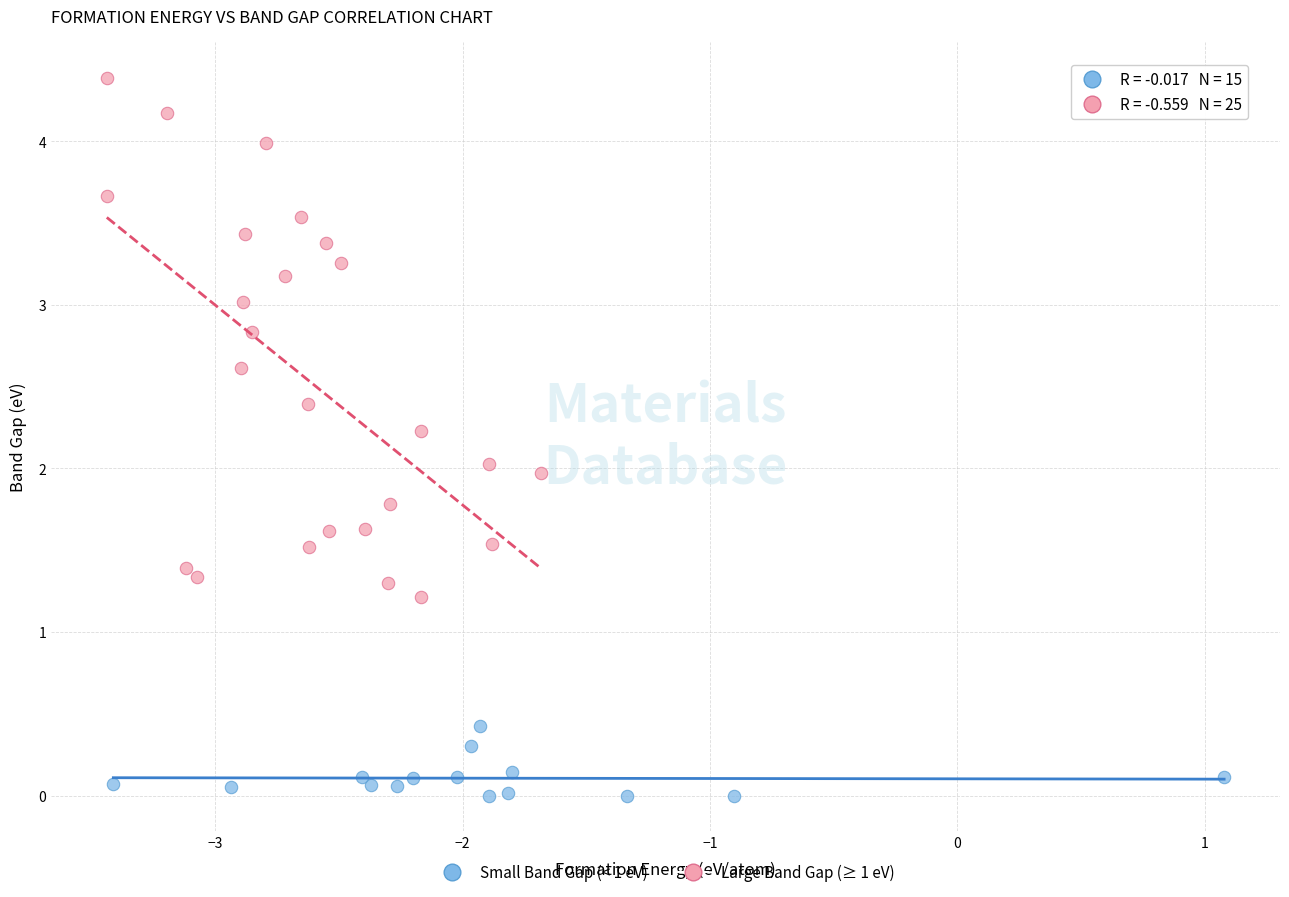

Which series contains the highest Y value?

Large Band Gap (≥ 1 eV)